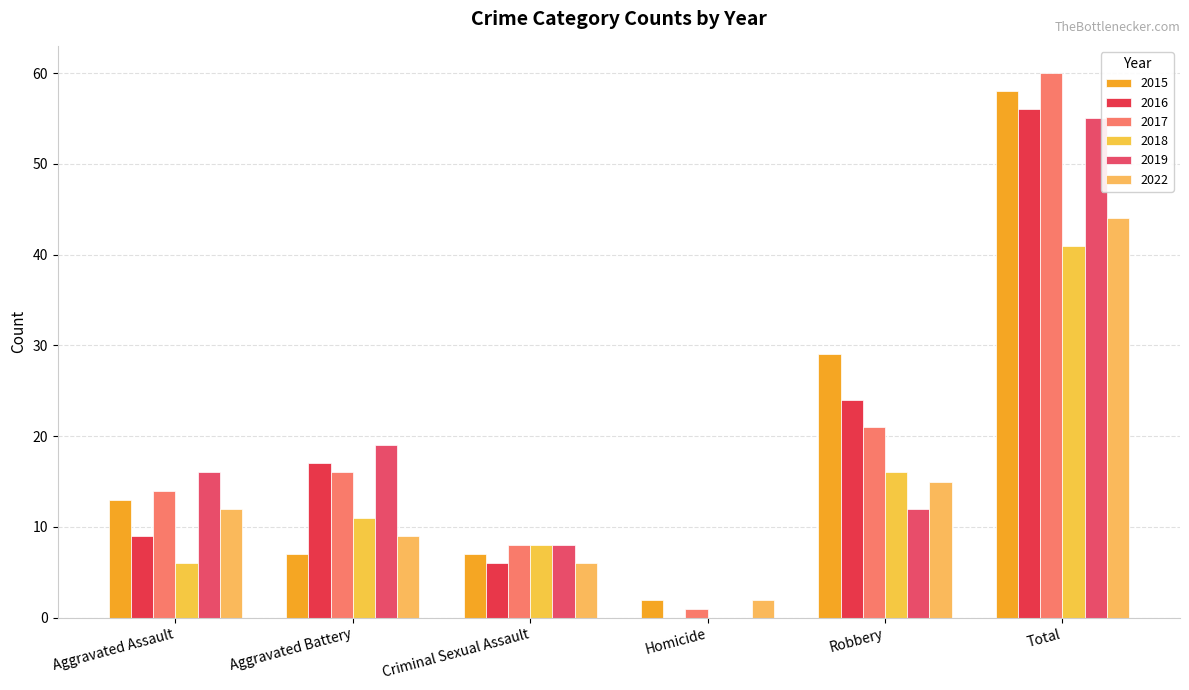

At which label is 2022 closest to 23?

Robbery